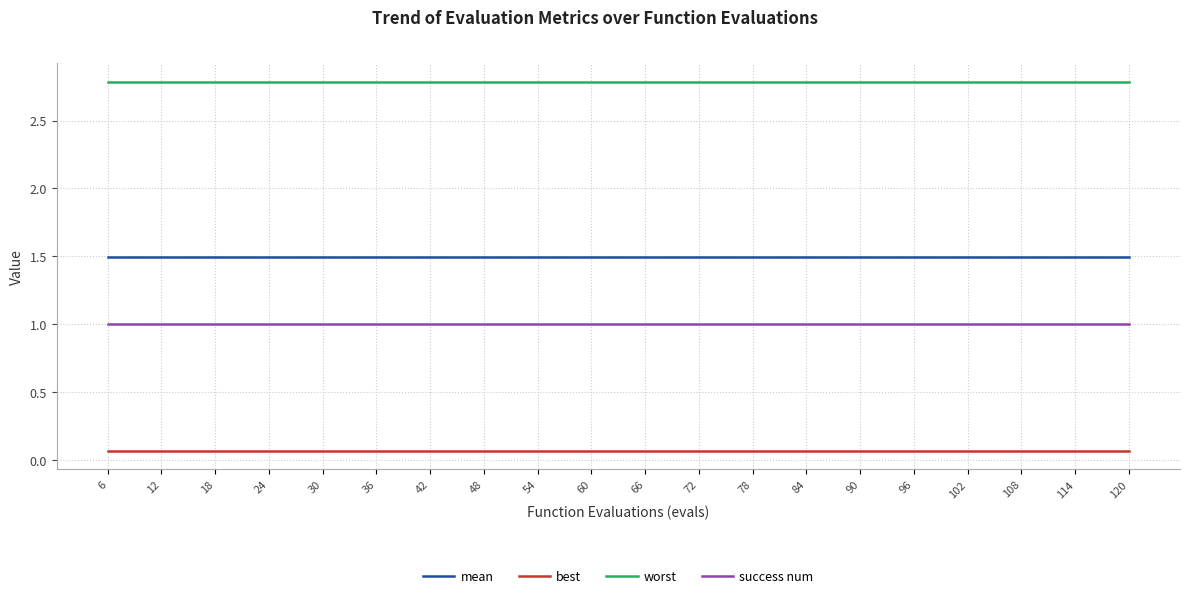

What is the sum of all best values?

1.4